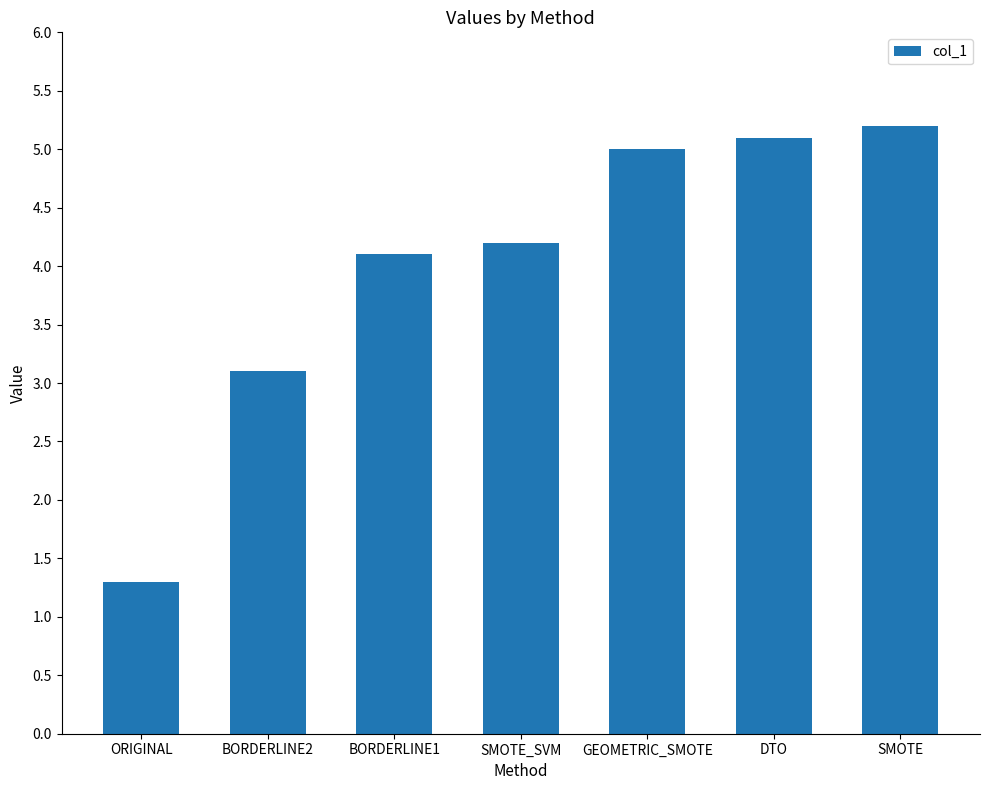

Is it true that the value at SMOTE is 5.2?

True